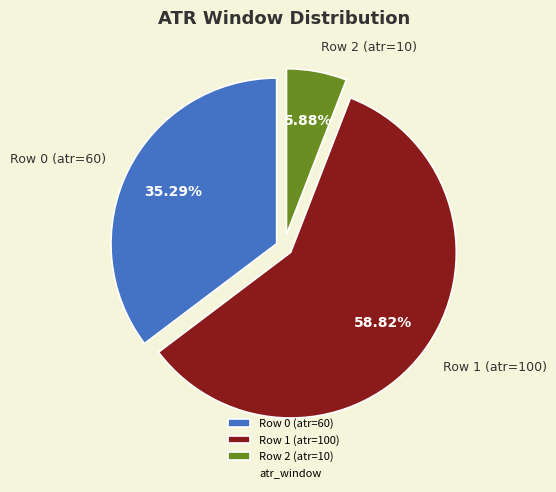

How many segments does this pie chart have?

3